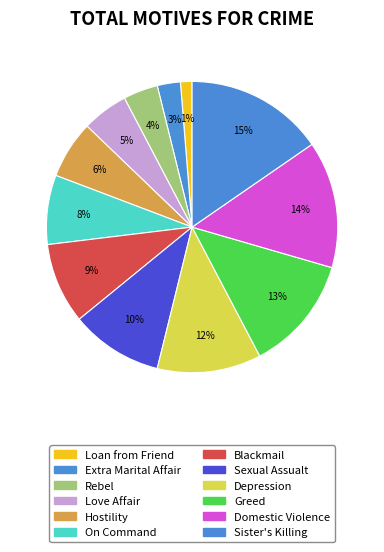

Is the sum of Sexual Assualt and Blackmail greater than half?

No